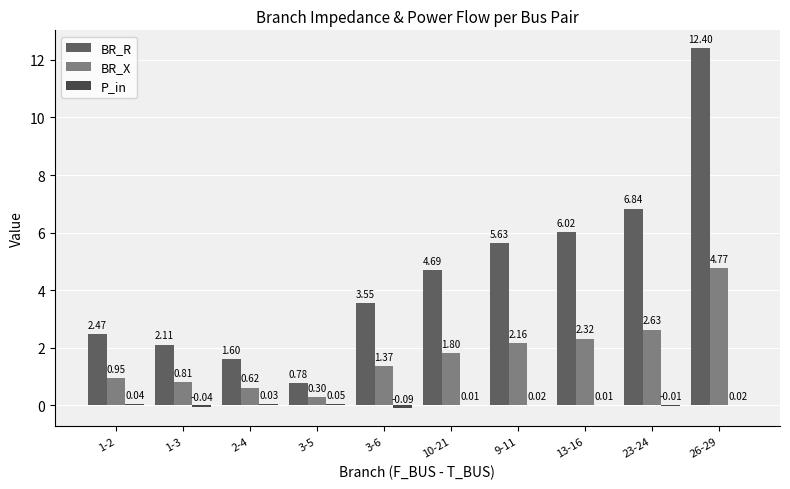

Which series has the largest total across all categories?

BR_R